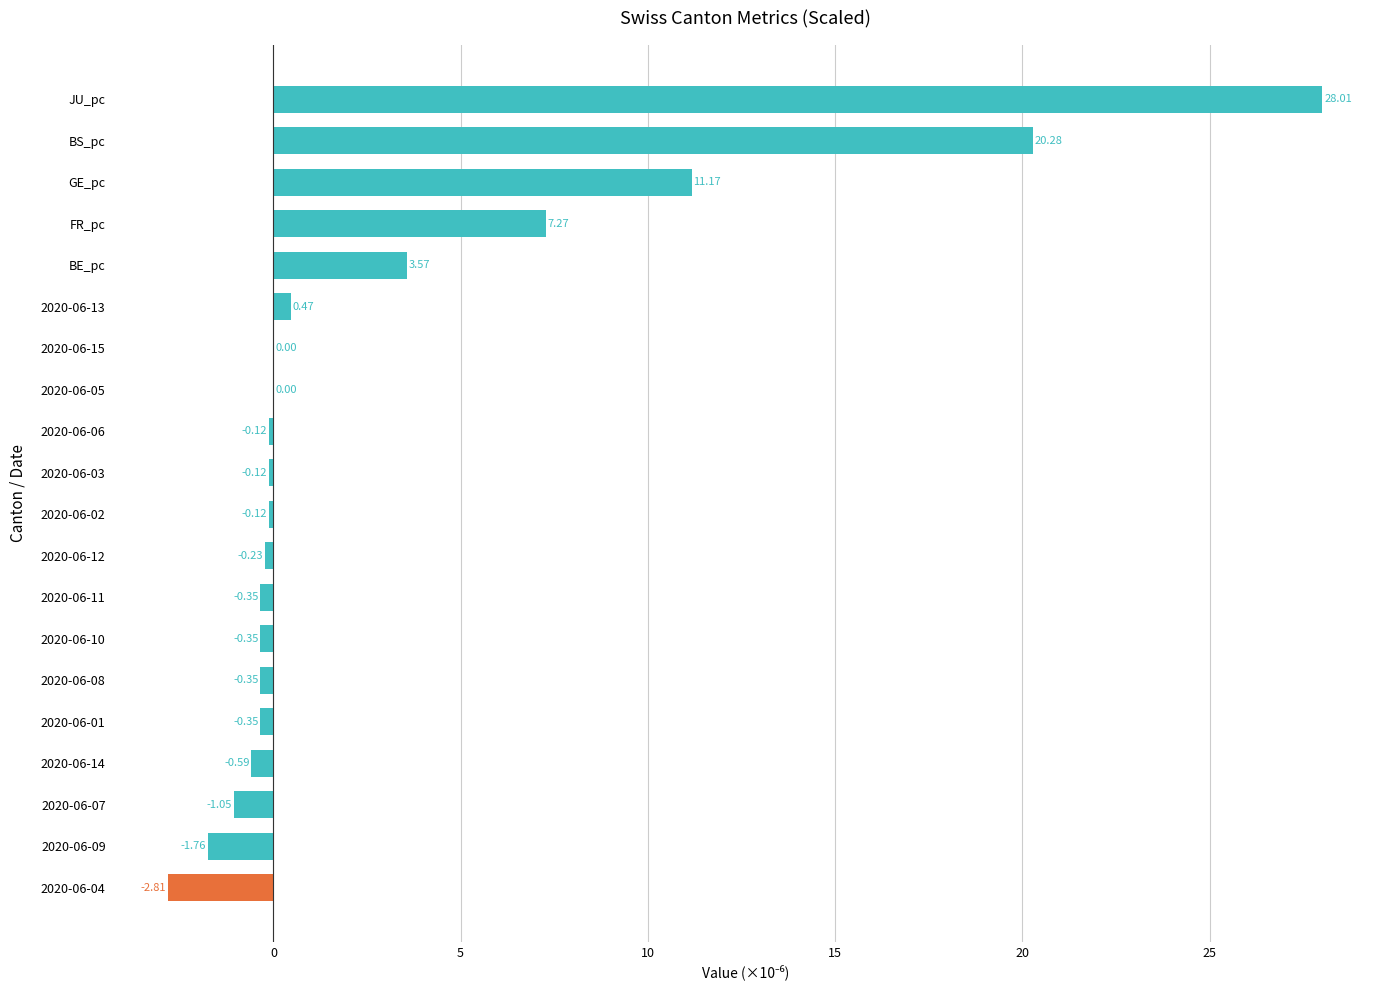

What is the sum of the values at BE_pc and 2020-06-11?

3.2